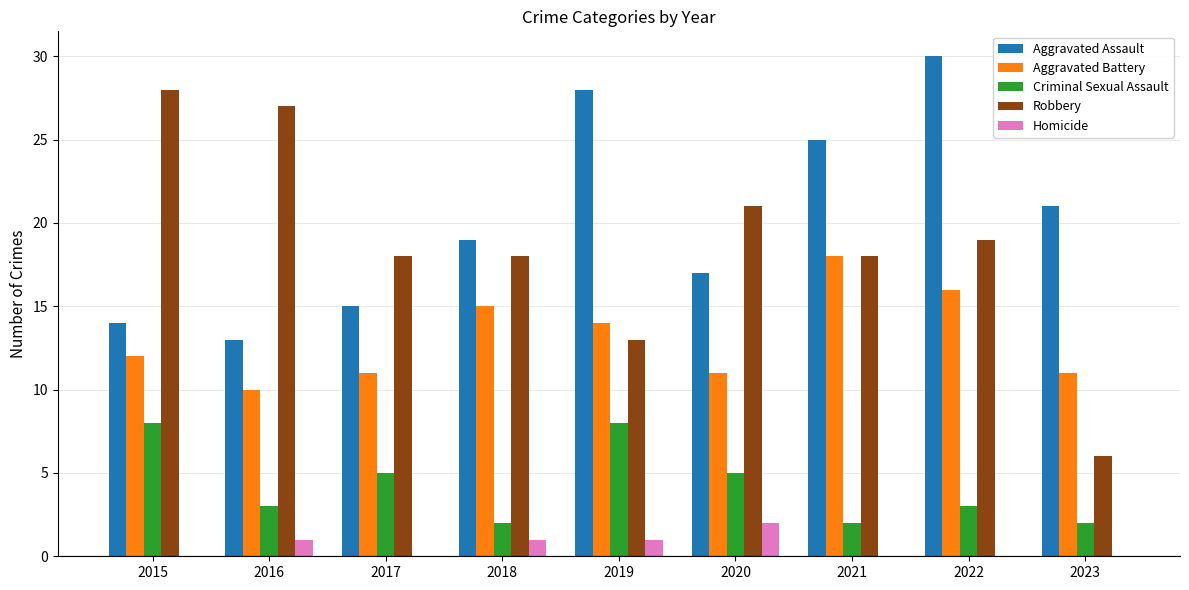

At which label does Robbery first exceed 18?

2015